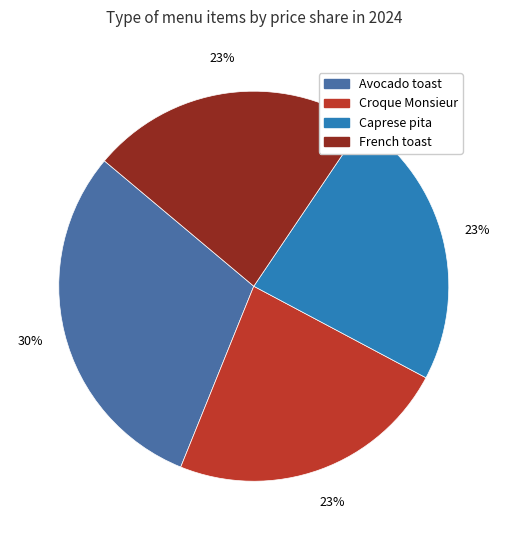

To the nearest percent, what is the difference between the largest and smallest slice percentages?

7%